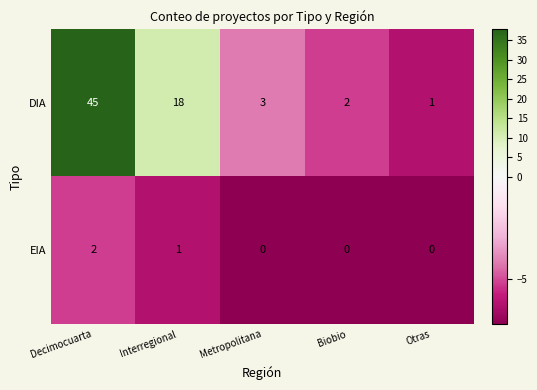

What is the difference between the DIA values at Interregional and Metropolitana?

15